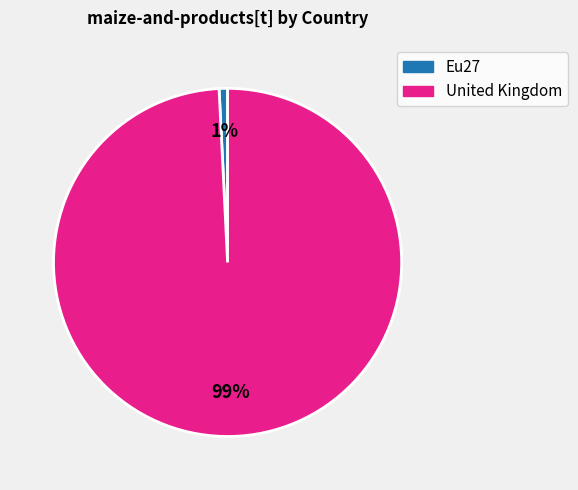

The Eu27 slice represents 7% of the pie. True or false?

False